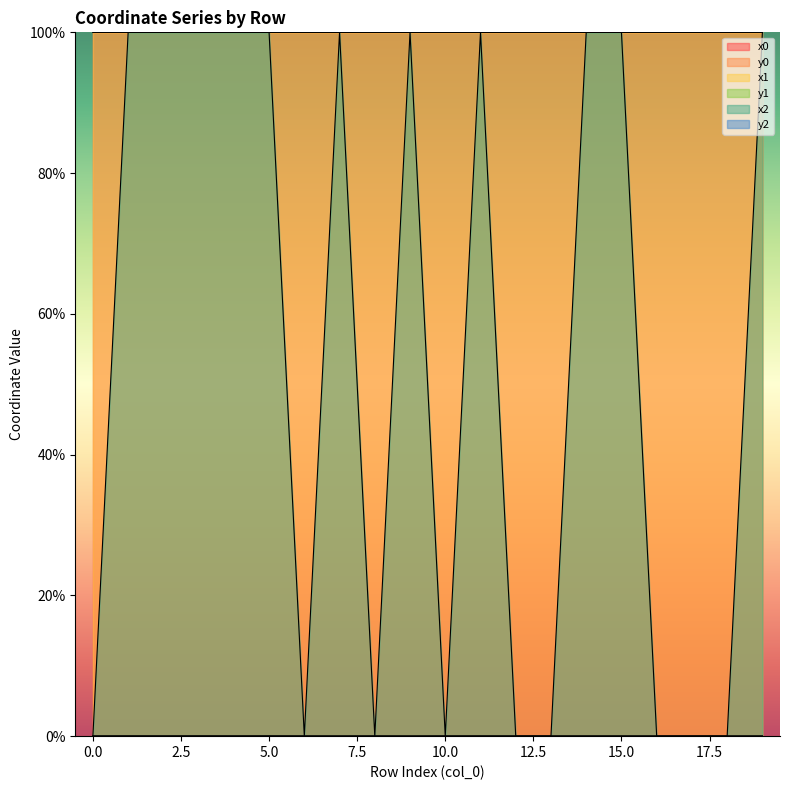

Reading left to right, transcribe all the data shown in this chart.

x0: 100.0	100.0	100.0	100.0	100.0	100.0	100.0	100.0	100.0	100.0	100.0	100.0	100.0	100.0	100.0	100.0	100.0	100.0	100.0	100.0
y0: 0.0	0.0	0.0	0.0	0.0	0.0	0.0	0.0	0.0	0.0	0.0	0.0	0.0	0.0	0.0	0.0	0.0	0.0	0.0	0.0
x1: 100.0	100.0	100.0	100.0	100.0	100.0	100.0	100.0	100.0	100.0	100.0	100.0	100.0	100.0	100.0	100.0	100.0	100.0	100.0	100.0
y1: 0.0	0.0	0.0	0.0	0.0	0.0	0.0	0.0	0.0	0.0	0.0	0.0	0.0	0.0	0.0	0.0	0.0	0.0	0.0	0.0
x2: 0.0	100.0	100.0	100.0	100.0	100.0	0.0	100.0	0.0	100.0	0.0	100.0	0.0	0.0	100.0	100.0	0.0	0.0	0.0	100.0